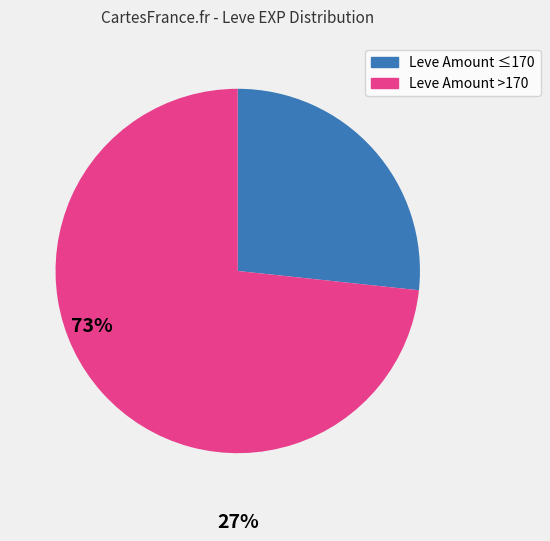

Is there a majority slice in this chart?

Yes